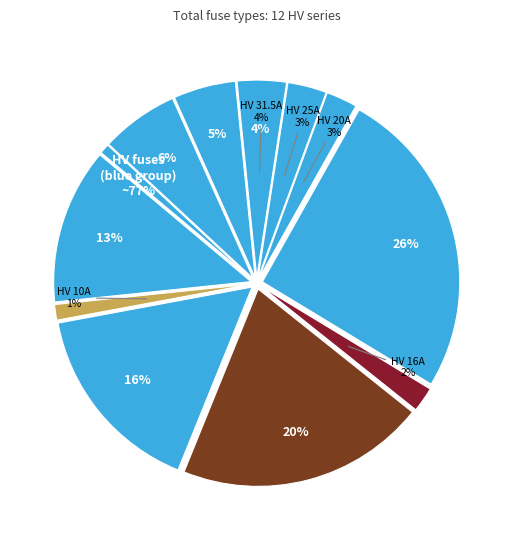

True or false: HV 10A accounts for 1% of the total.

True